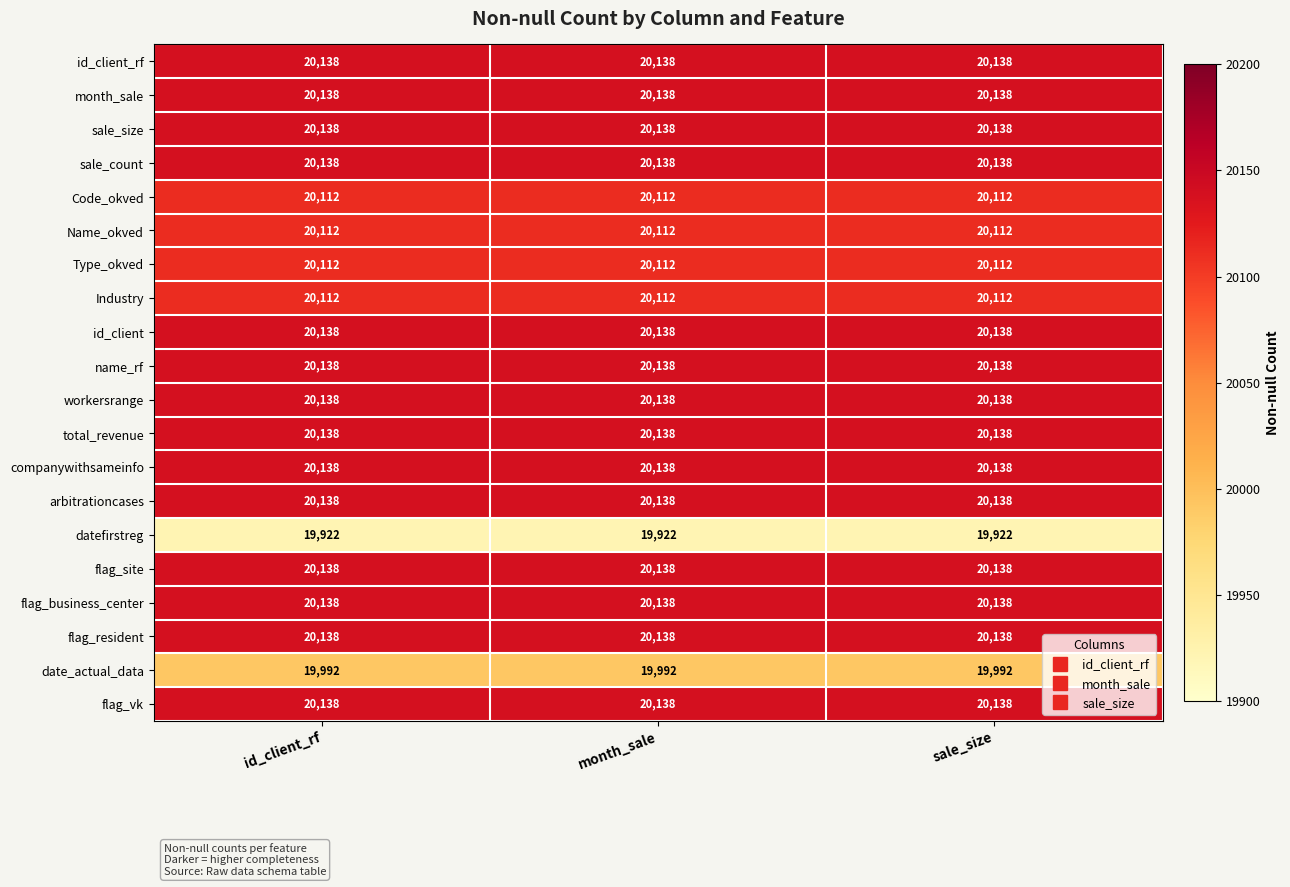

What is the difference between the highest and lowest values at sale_size?

216